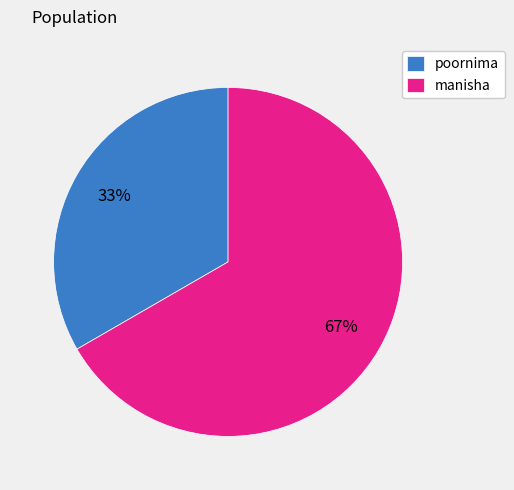

Combined, do poornima and manisha account for over 50%?

Yes